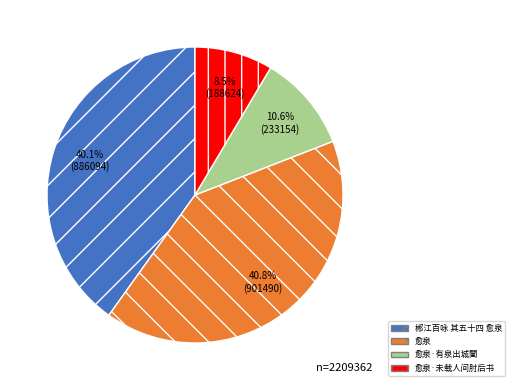

What is the largest slice in the pie chart?

愈泉